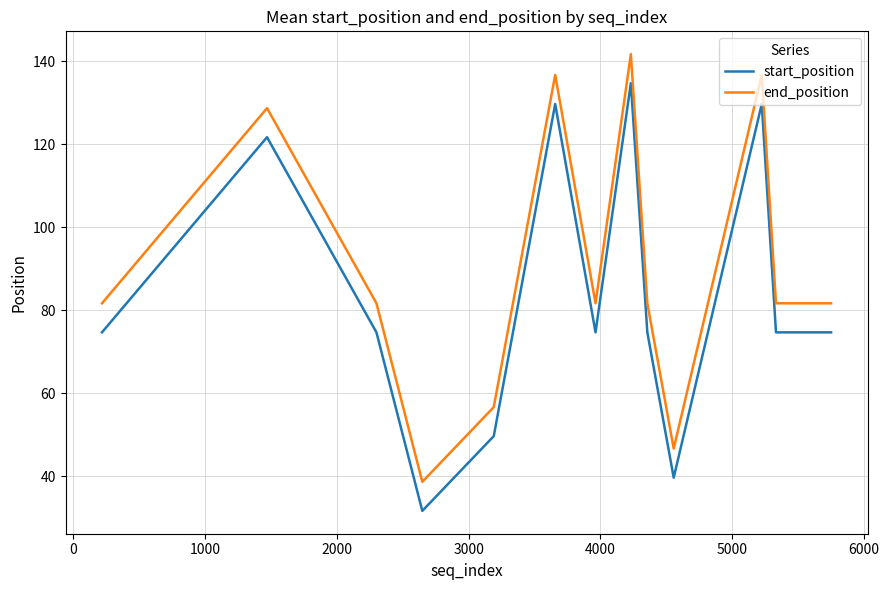

List the series in order of their overall mean, highest first.

end_position, start_position